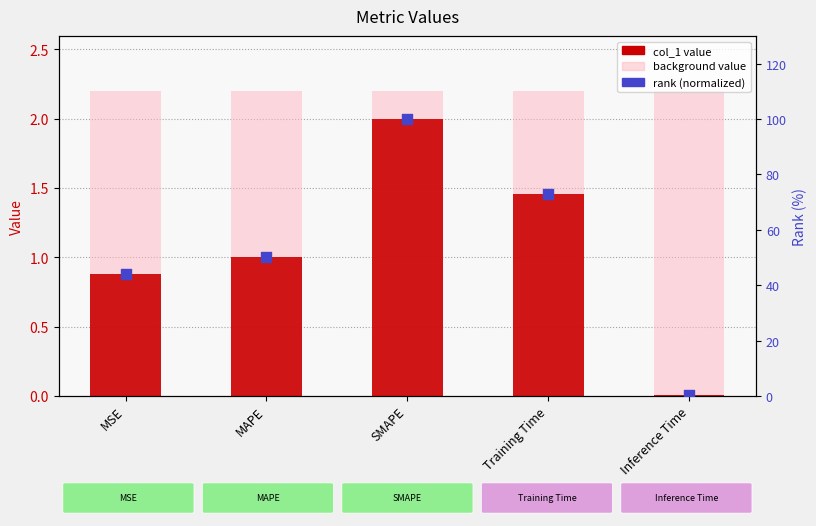

Which series has the largest total across all categories?

rank (normalized)